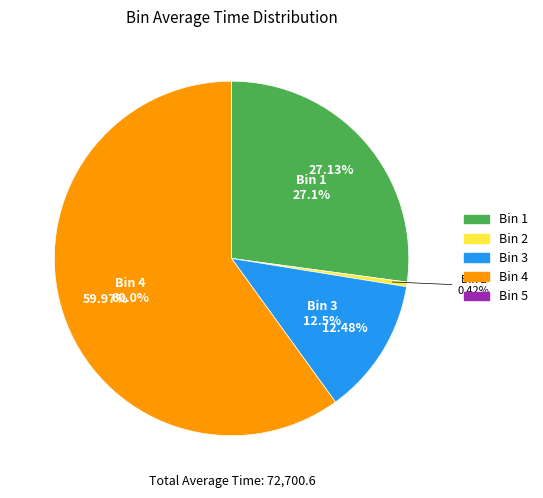

What is the smallest slice in the pie chart?

Bin 5